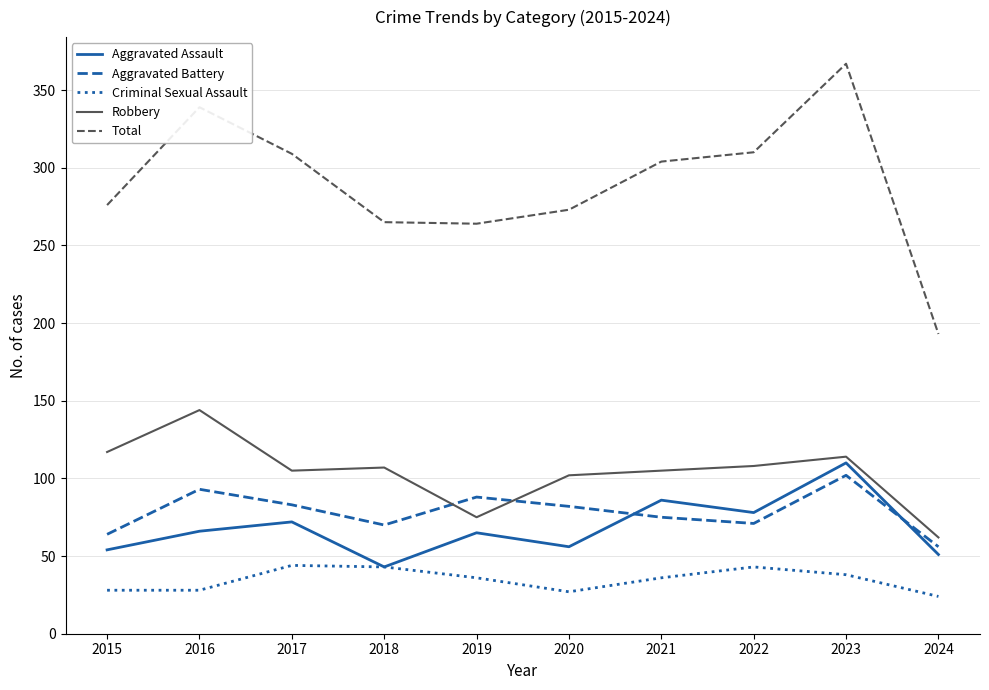

What is the greatest value displayed?

367